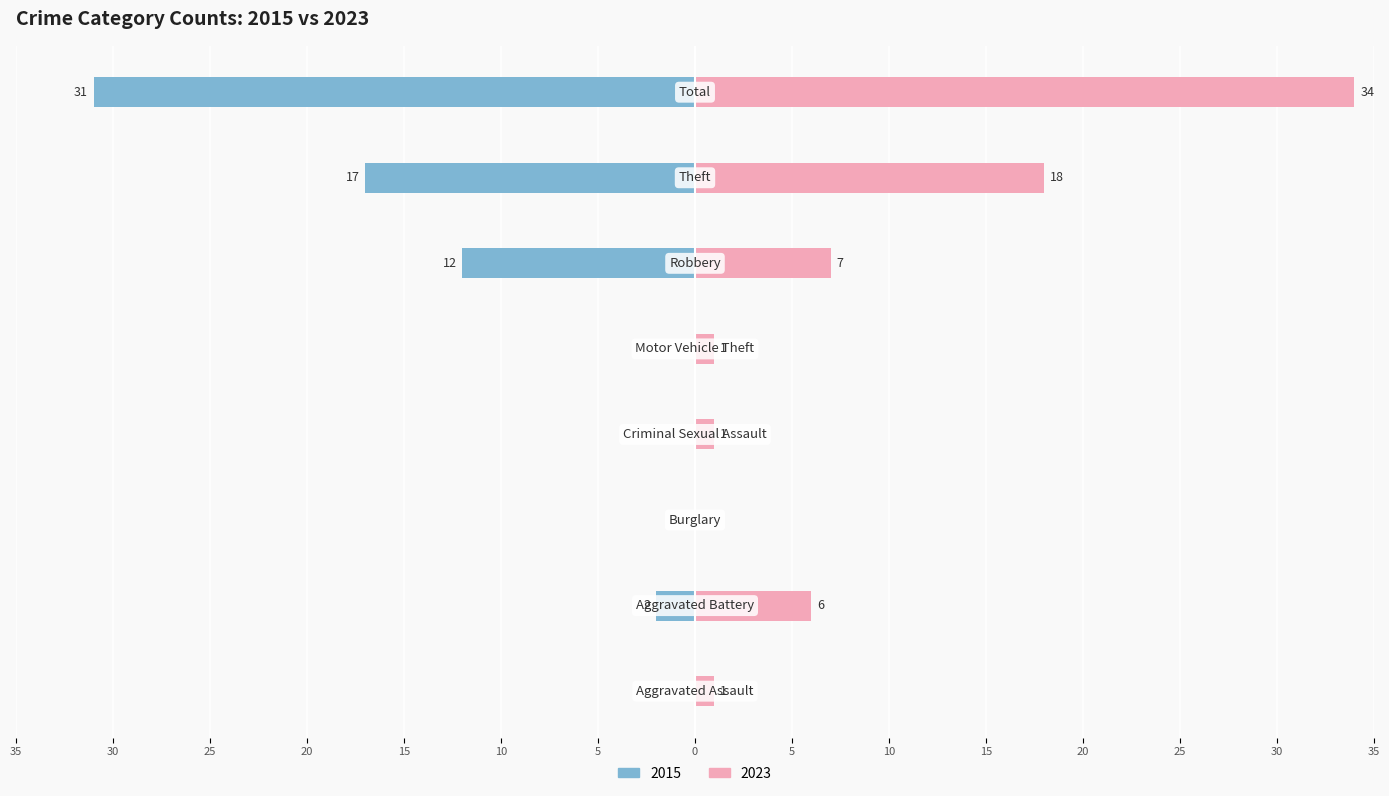

The value of 2023 at Total is 50. True or false?

False